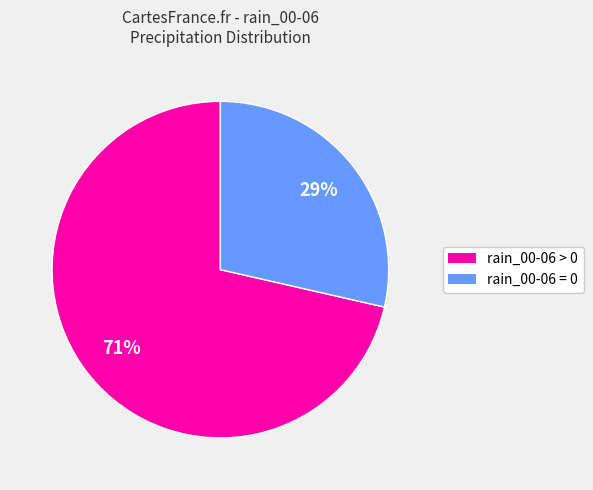

Count the number of slices in the pie.

2